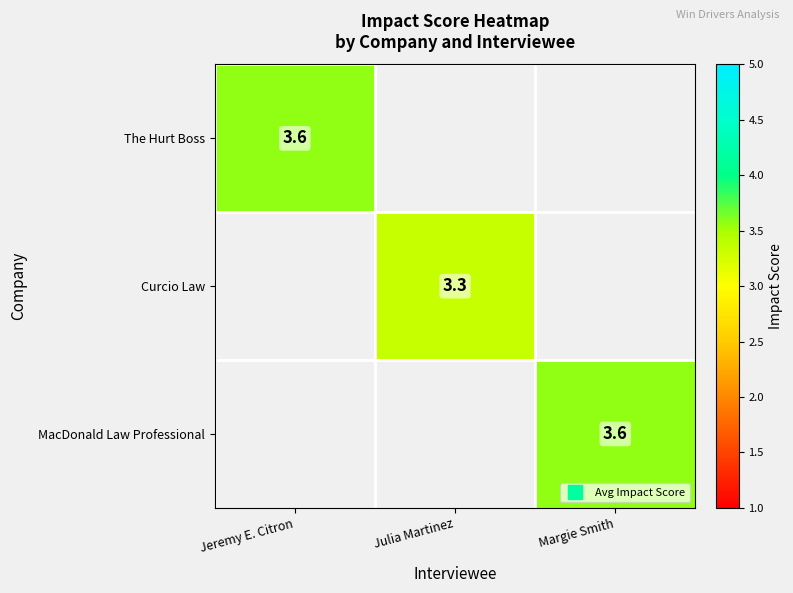

Which category has the highest value across all series?

Jeremy E. Citron